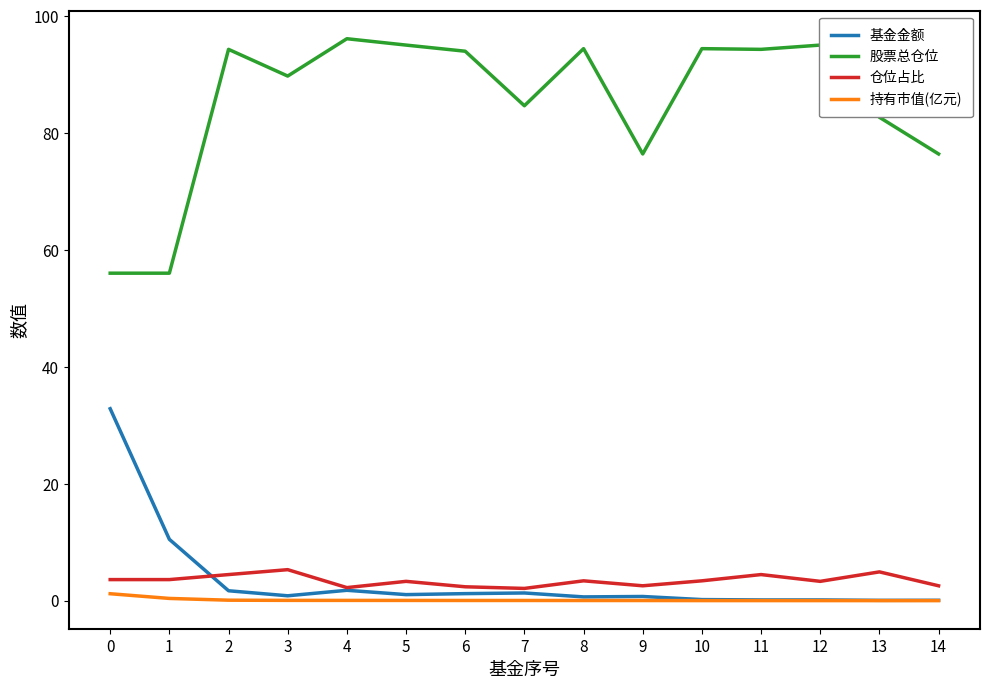

The 股票总仓位 series shows 94.0 at 6. True or false?

True